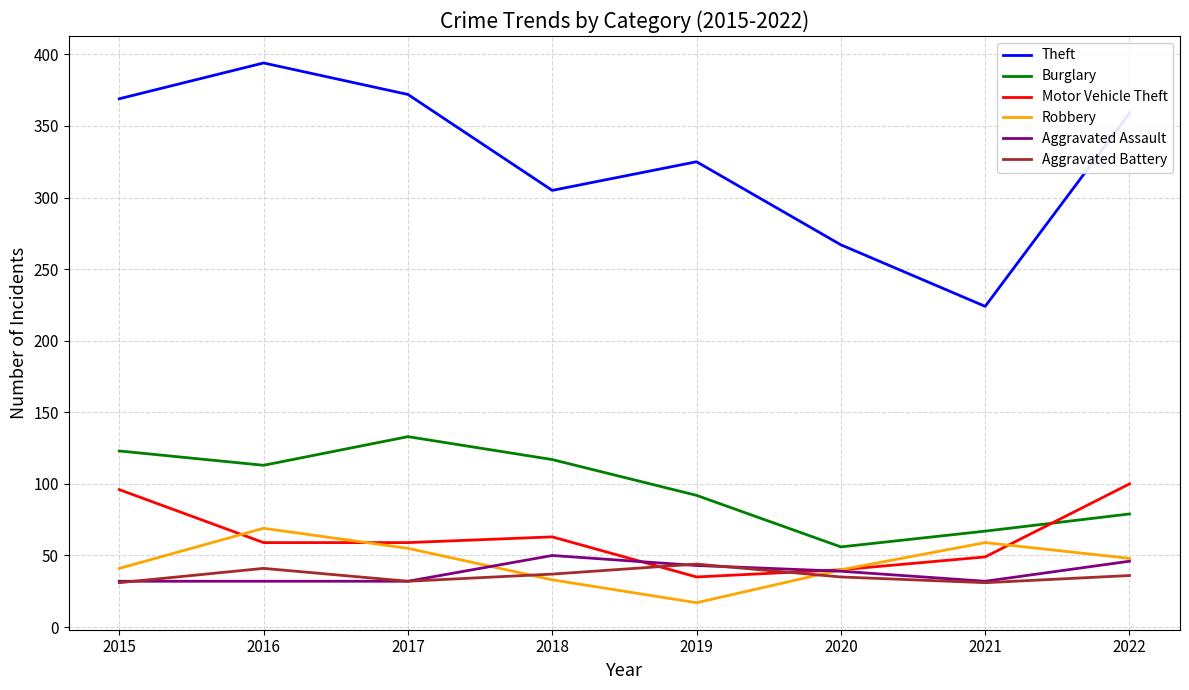

What is the sum of the Aggravated Battery values at 2020 and 2015?

66